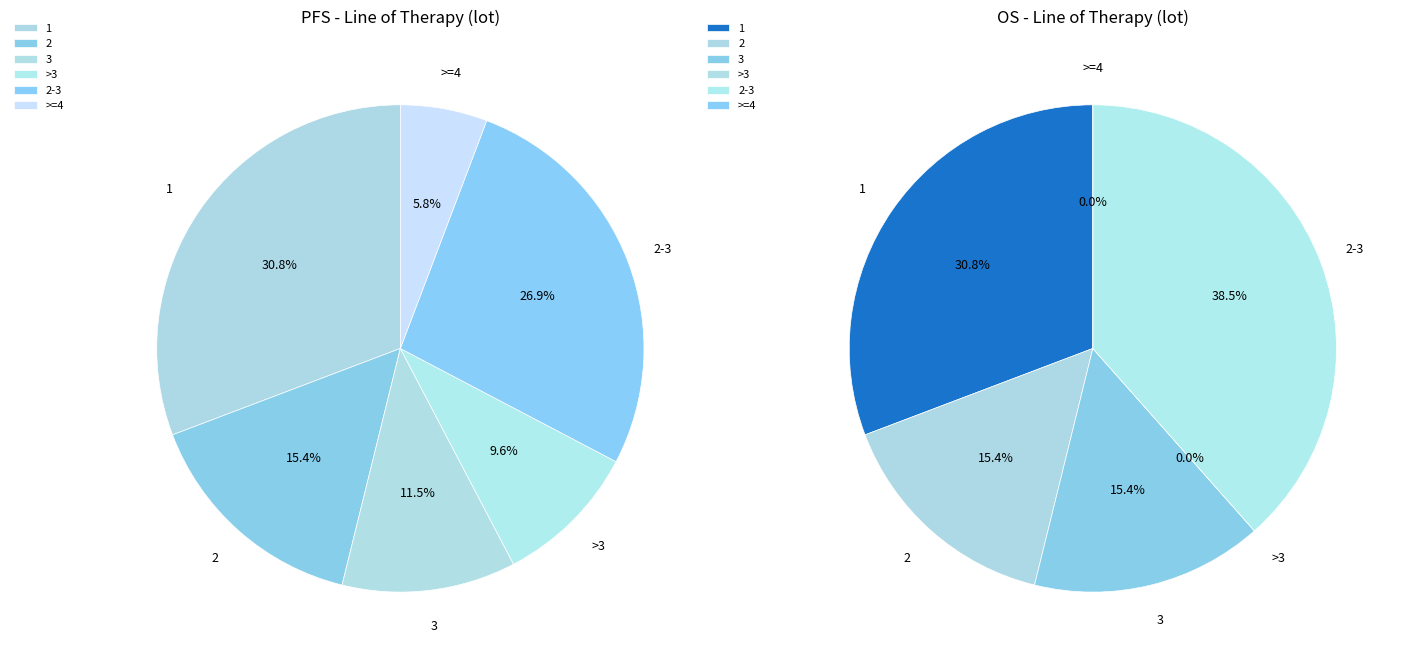

True or false: 2 accounts for 29% of the total.

False